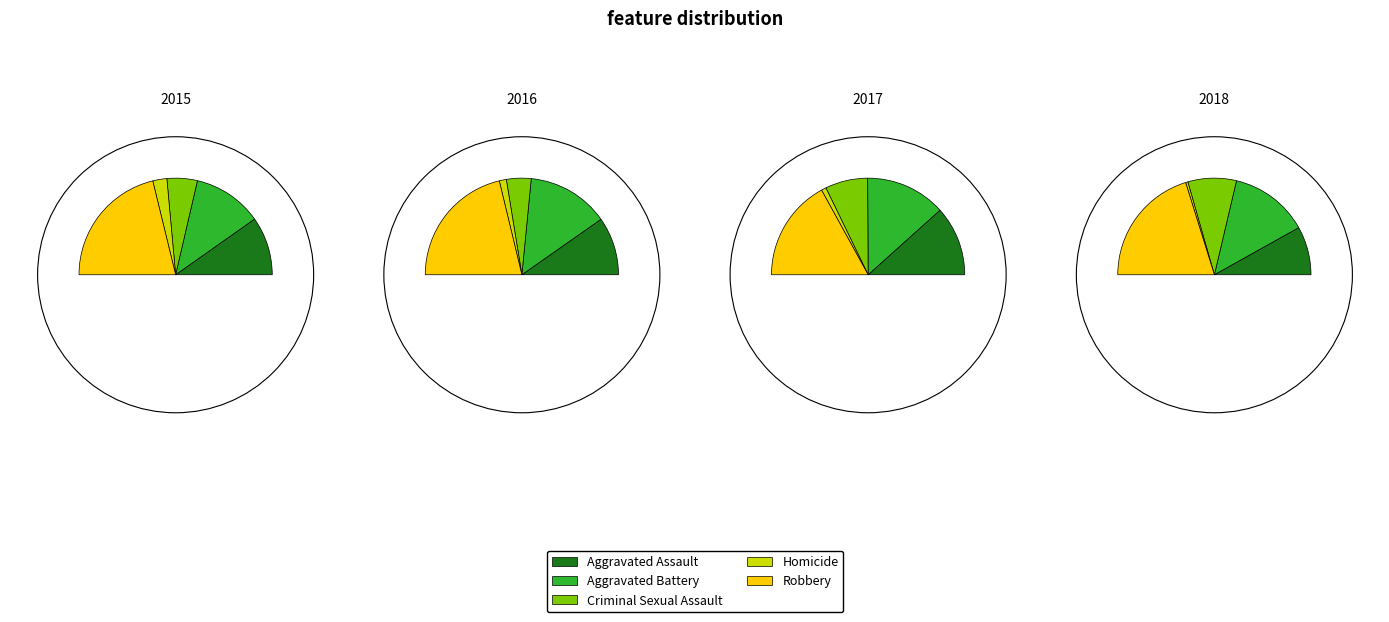

True or false: Aggravated Battery accounts for 27% of the total.

True